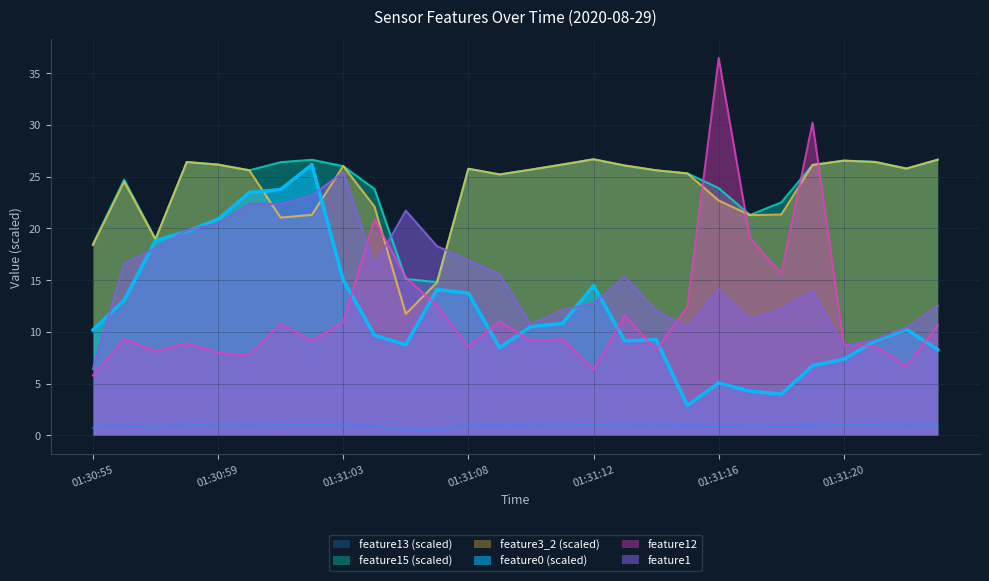

The feature3_2 series shows 36.9 at 01:31:22. True or false?

False